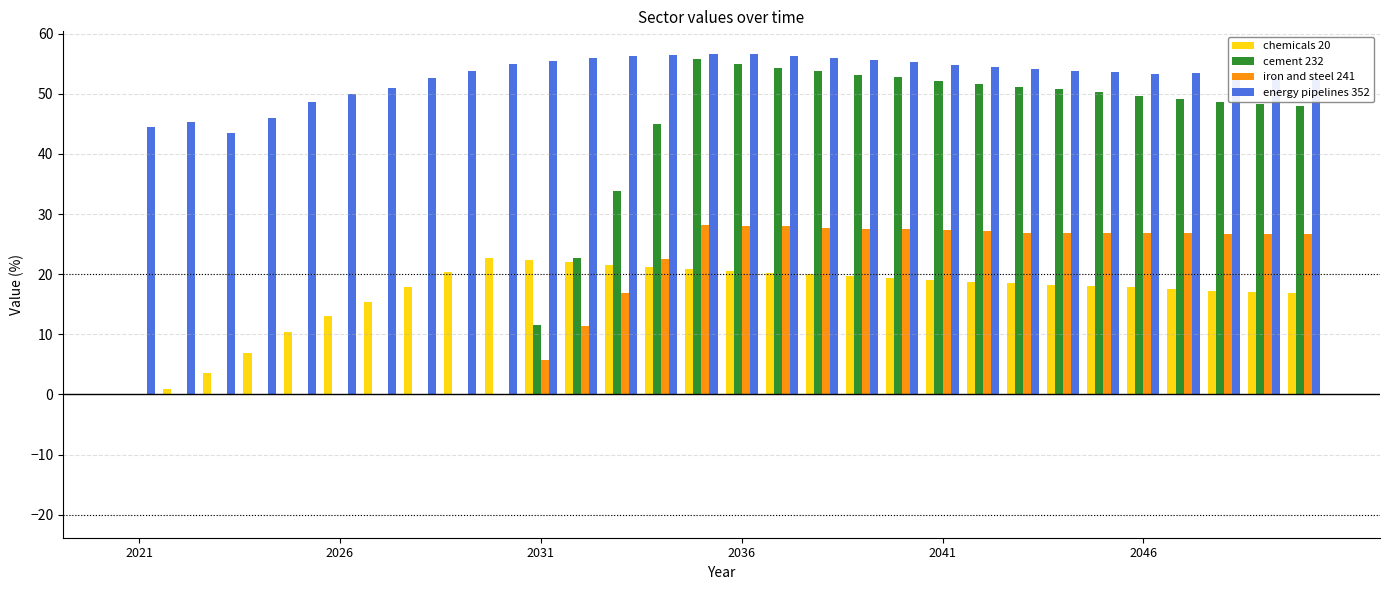

What is the highest value of the cement 232 series?

55.8